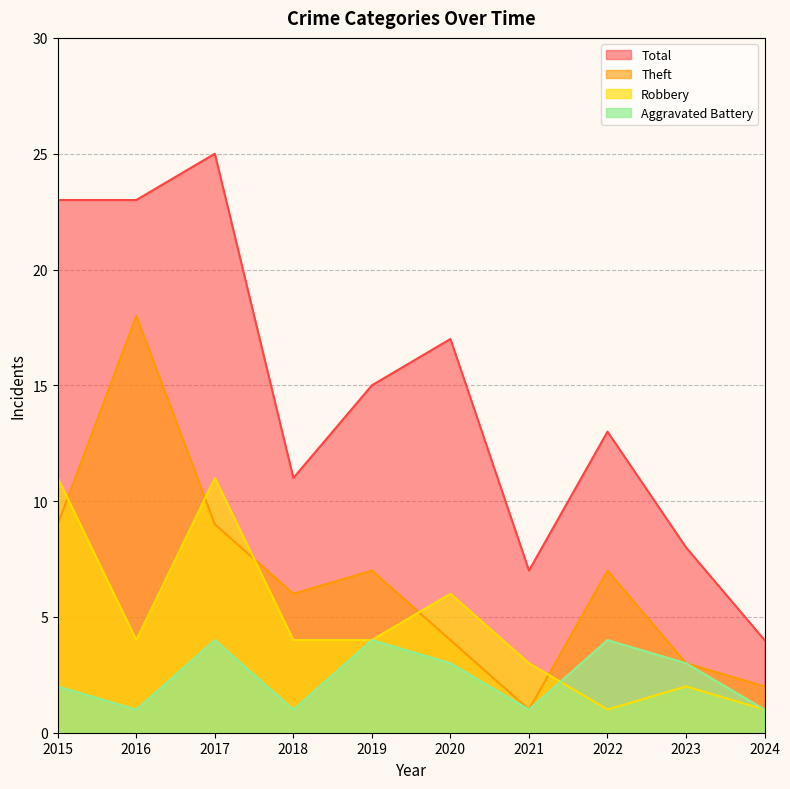

How many Aggravated Battery values are between 1 and 4?

10